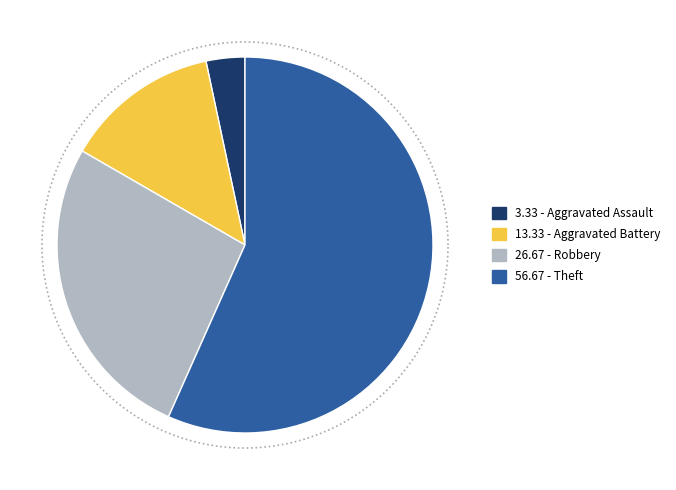

To the nearest percent, what percentage of the pie is Robbery?

27%